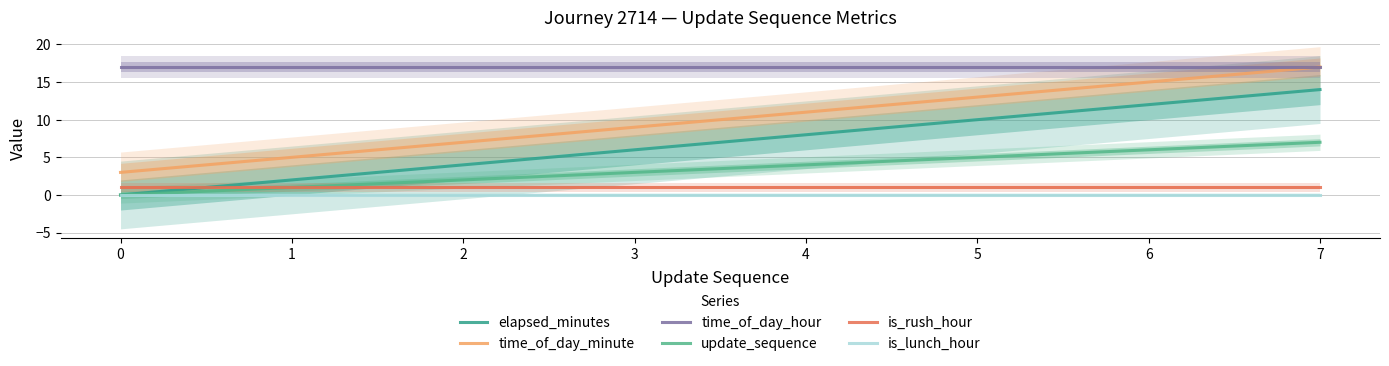

How many lines are shown in the chart?

6